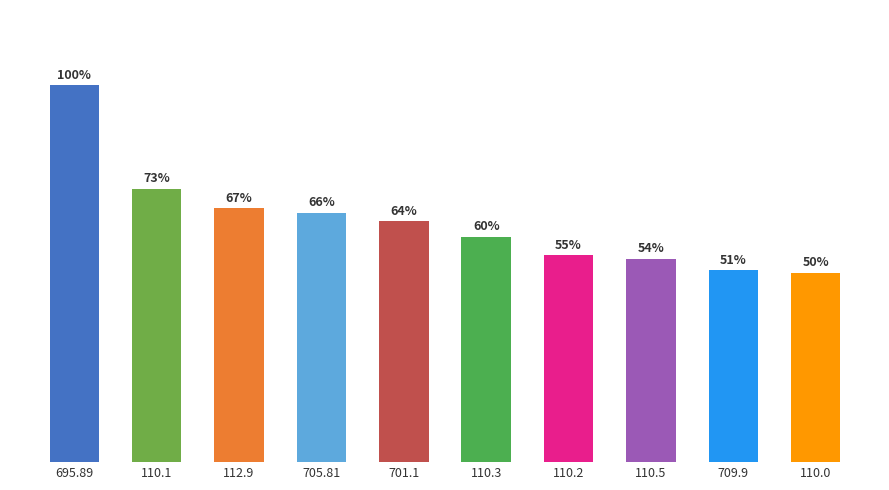

What is the label of the 8th bar from the left?

110.5